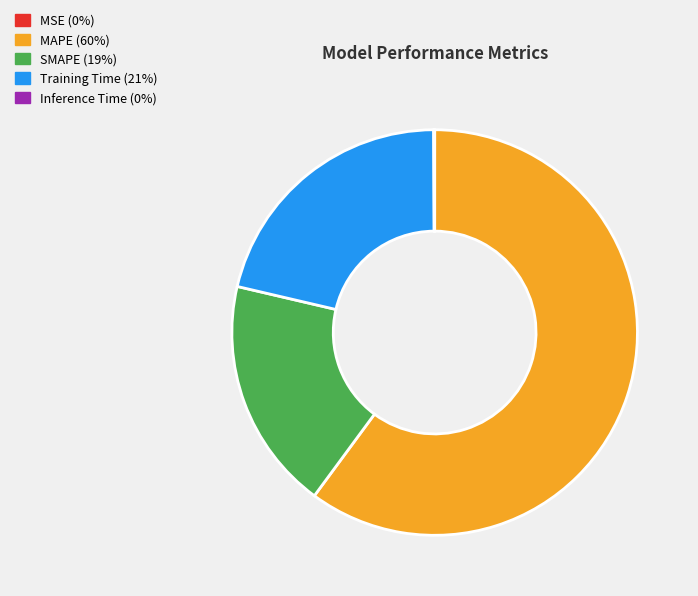

Is it true that SMAPE is 4% of the pie?

False